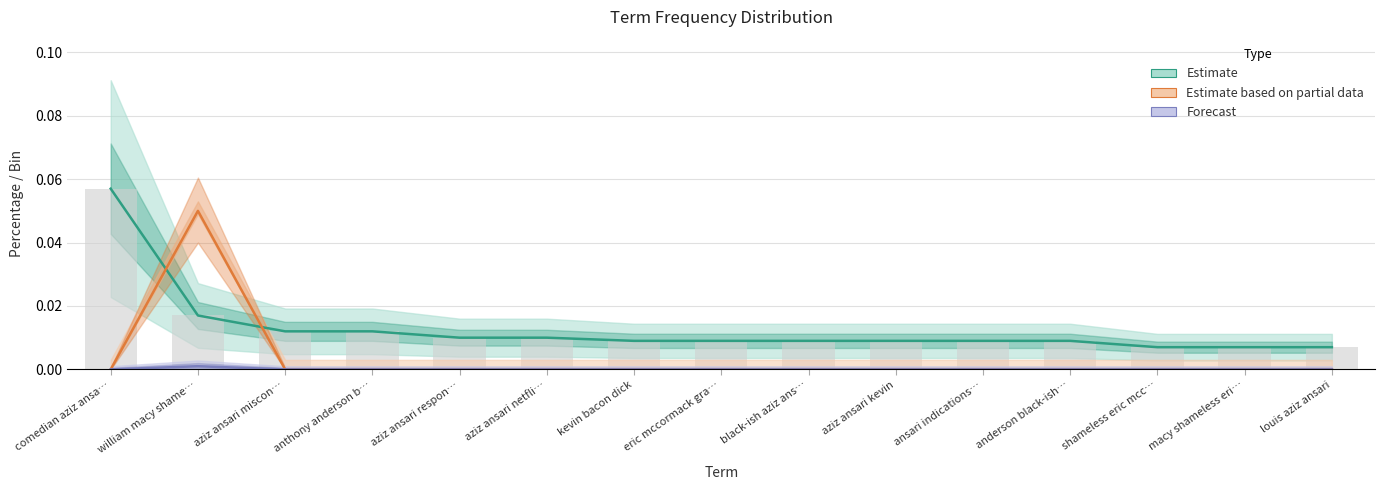

True or false: Estimate has a value of 0.0 at shameless eric mcc….

True